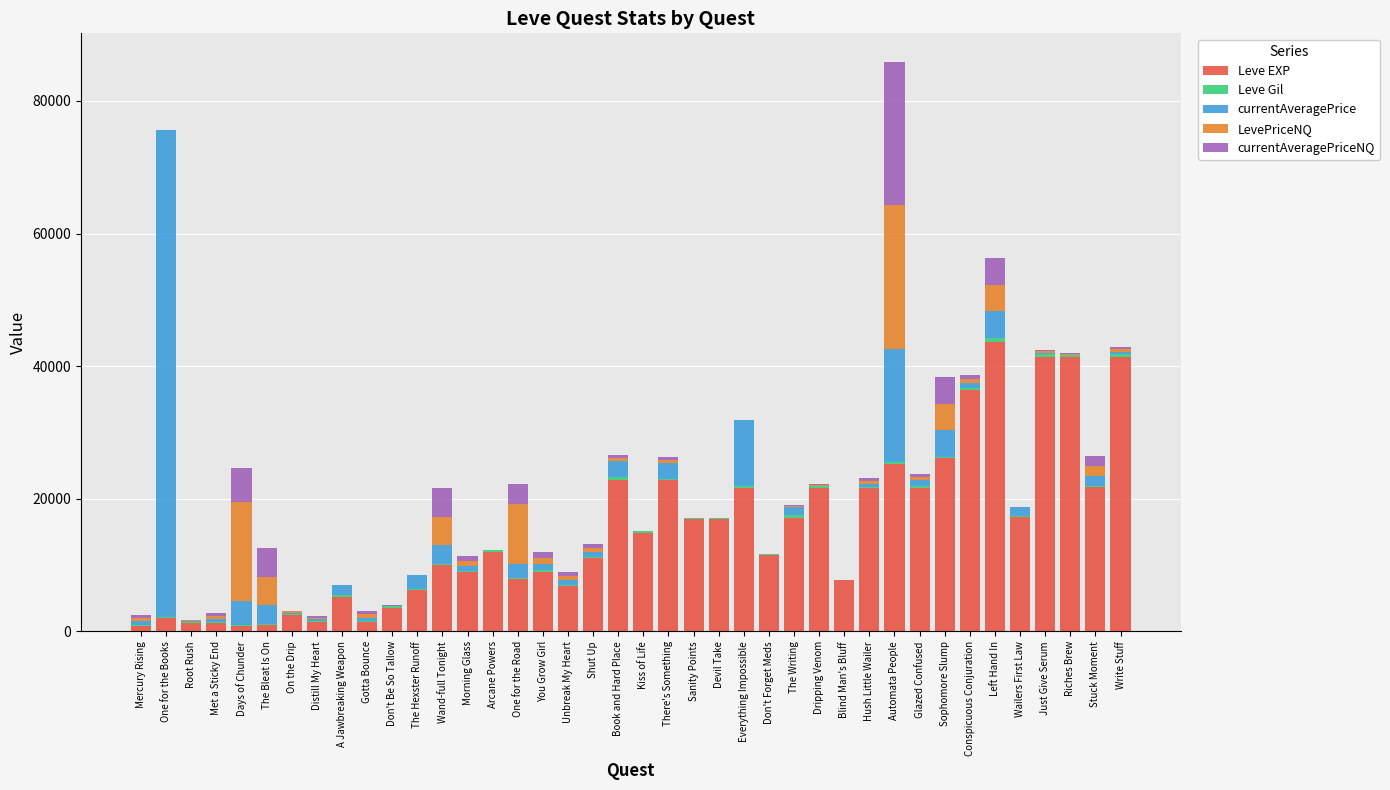

At which category is the sum across all series the highest?

Automata People